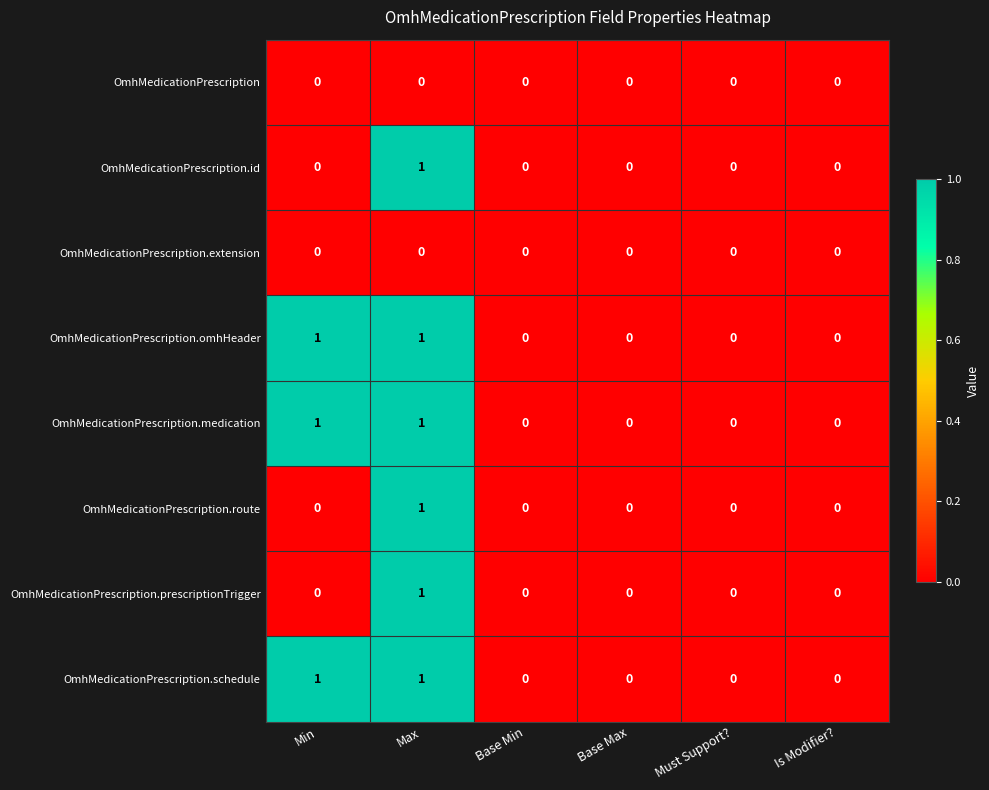

At which category is the sum across all series the highest?

Max